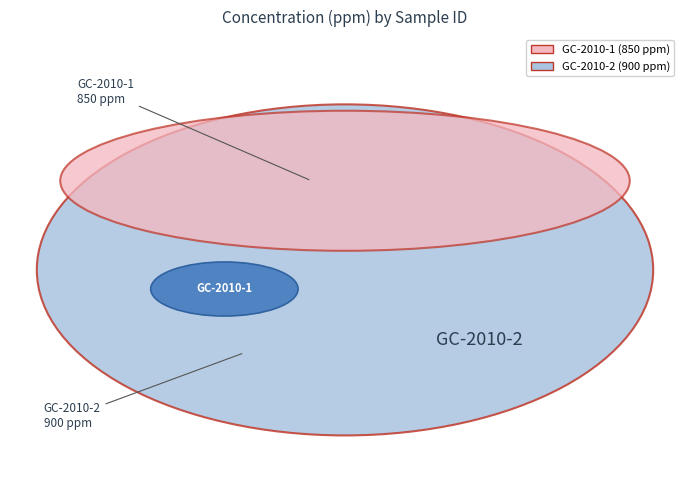

Is there a majority slice in this chart?

Yes